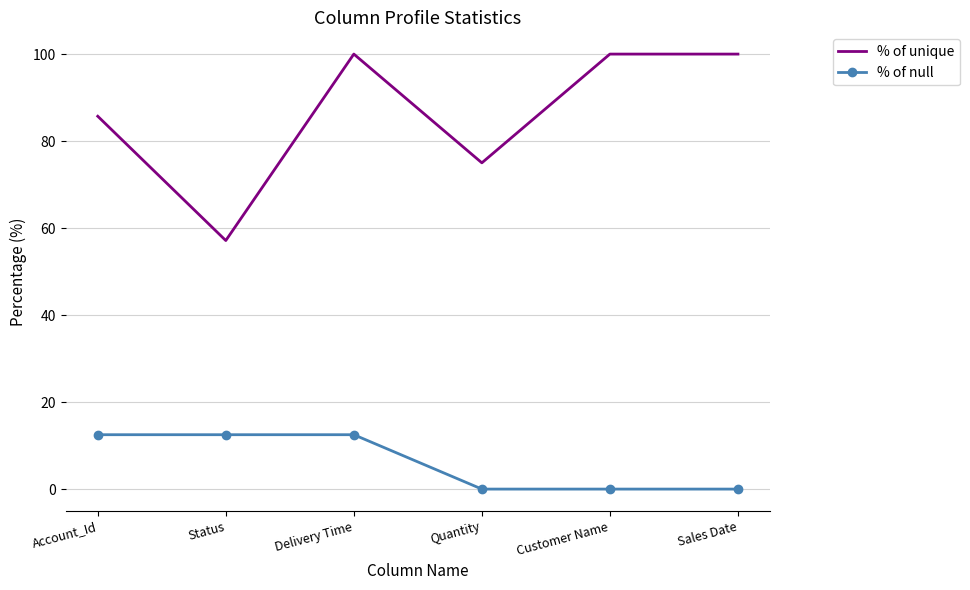

How many categories are shown in the chart?

6